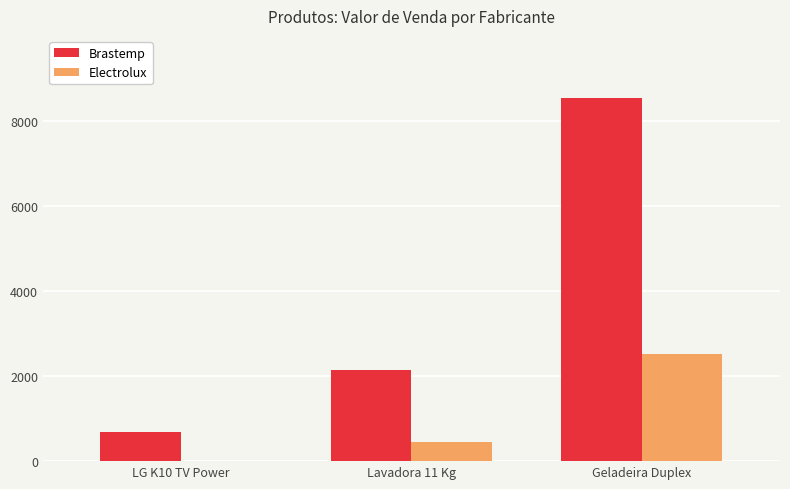

What are all the series names shown in the legend?

Brastemp, Electrolux